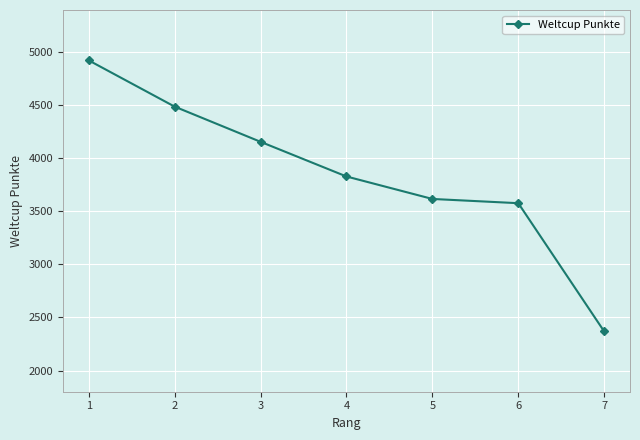

How many lines are shown in the chart?

1